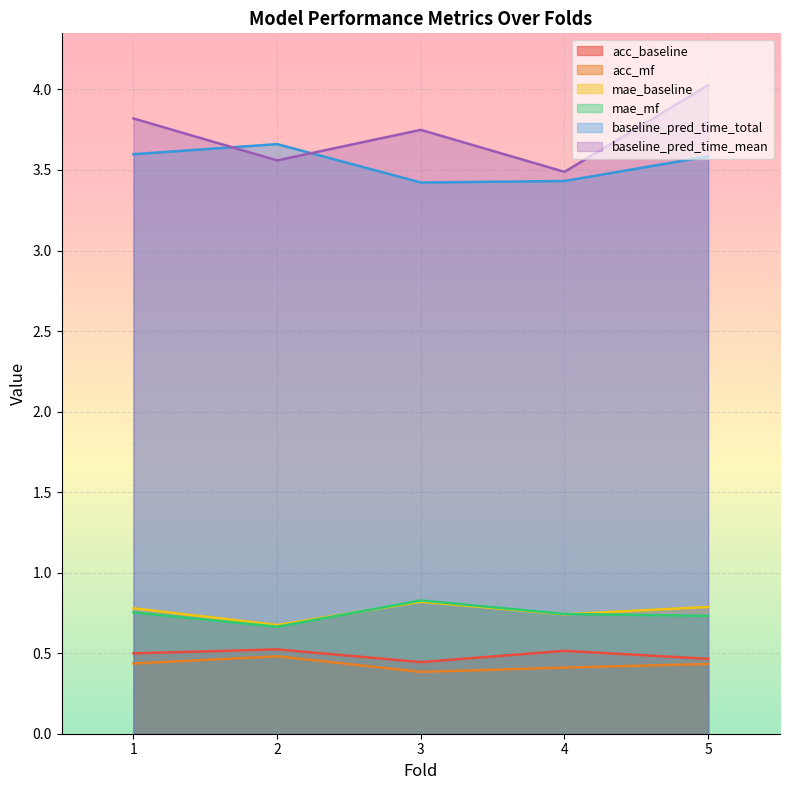

True or false: mae_mf has more than 0 interior local peaks.

True